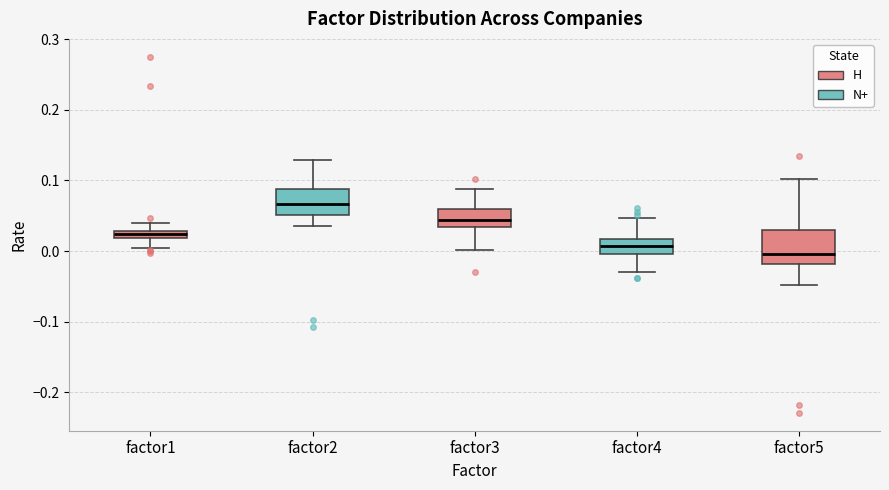

Where does the upper whisker of the box for factor3 end on the y-axis? The values are not printed on the chart, so give them approximately, as read against the axis.

0.09